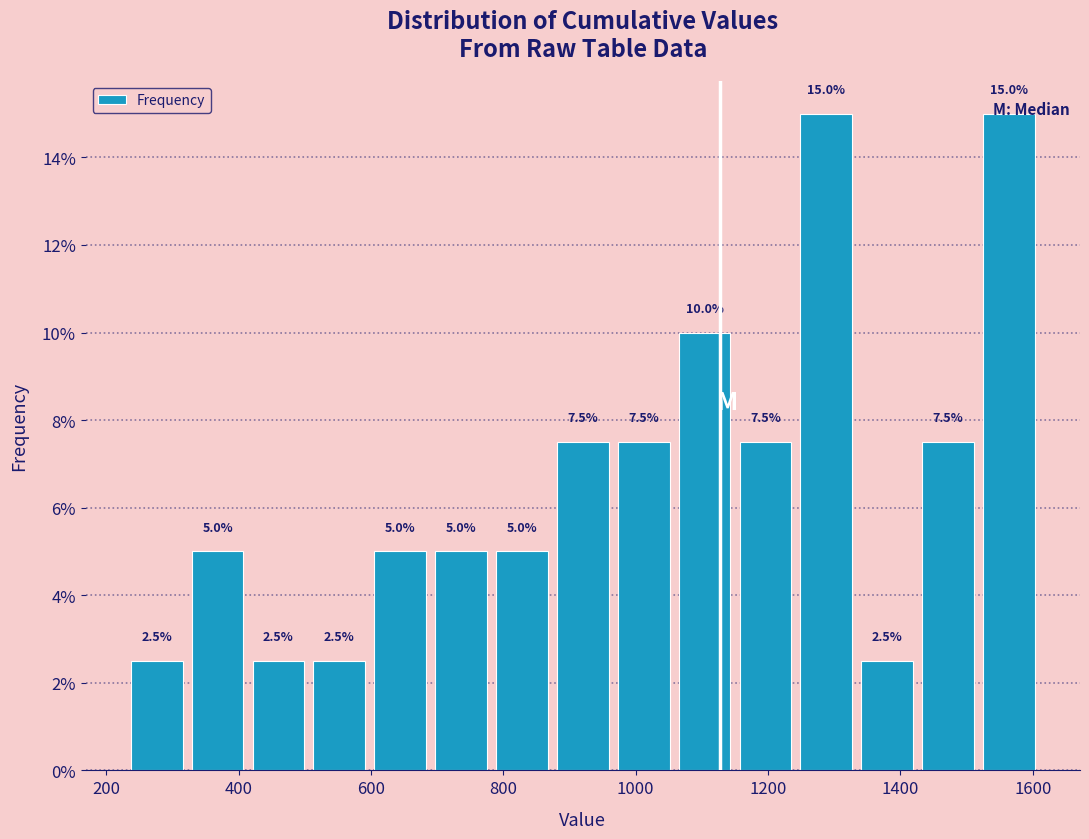

How tall is the bar that spans 414 to 506 on the x-axis? The bar edges are not printed on the chart, so give them approximately, as read against the axis.

2.5